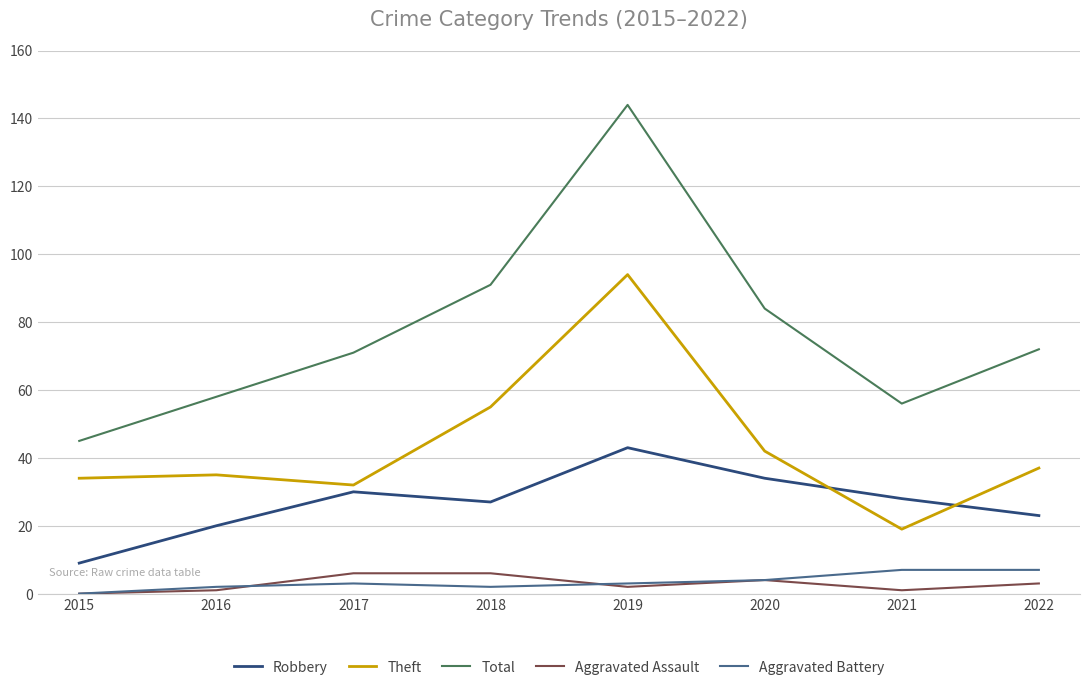

What is the average value of the Aggravated Battery series?

4